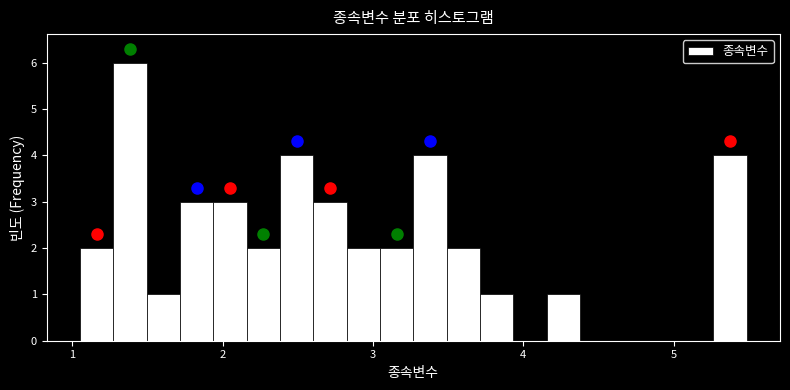

Read against the x-axis, roughly where is the centre of the tallest bar?

1.4